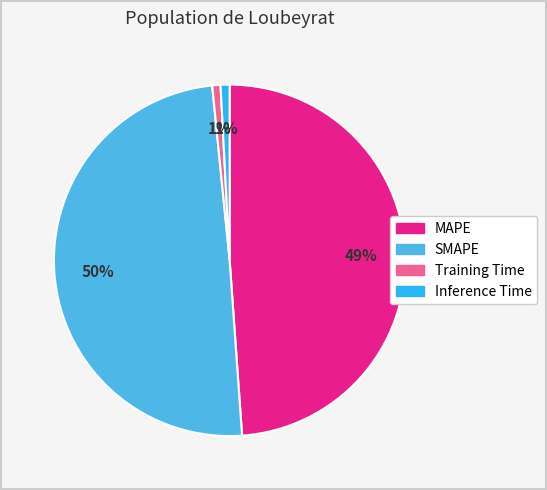

The Inference Time slice represents 1% of the pie. True or false?

True